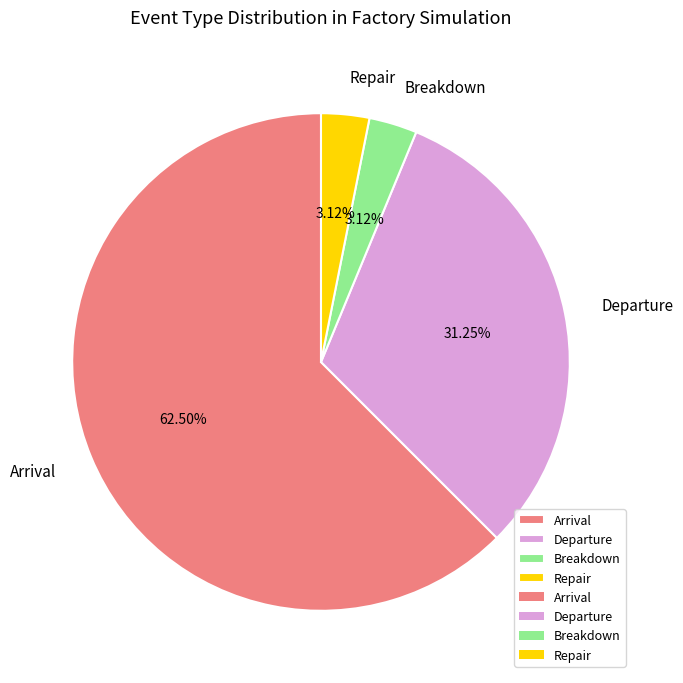

Approximately how many times larger is the value at Repair compared to Breakdown?

1.0